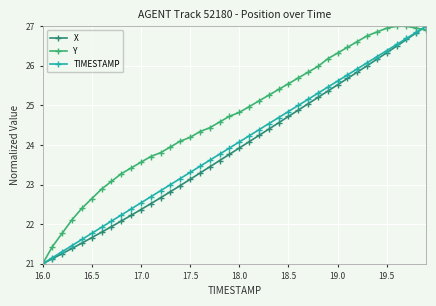

Which series has the largest total across all categories?

Y